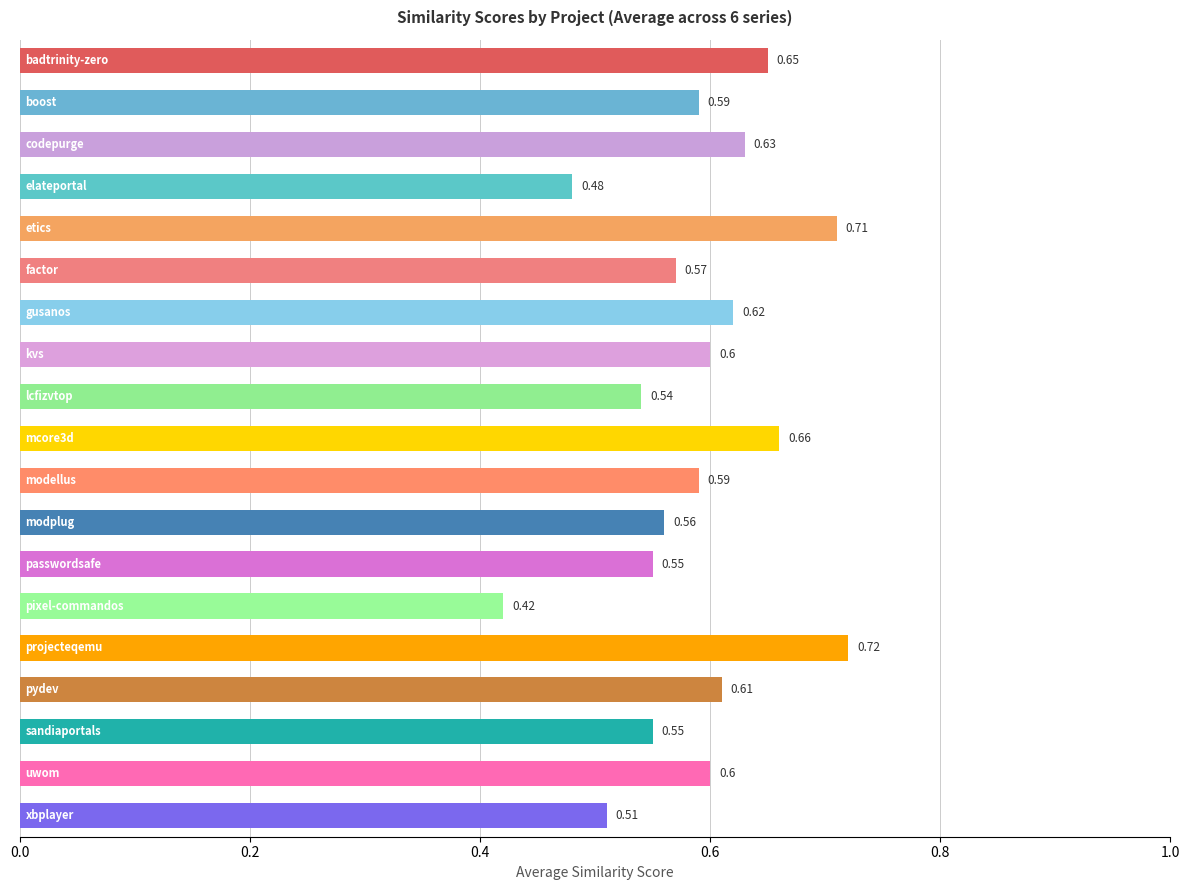

What is the sum of all values?

11.2